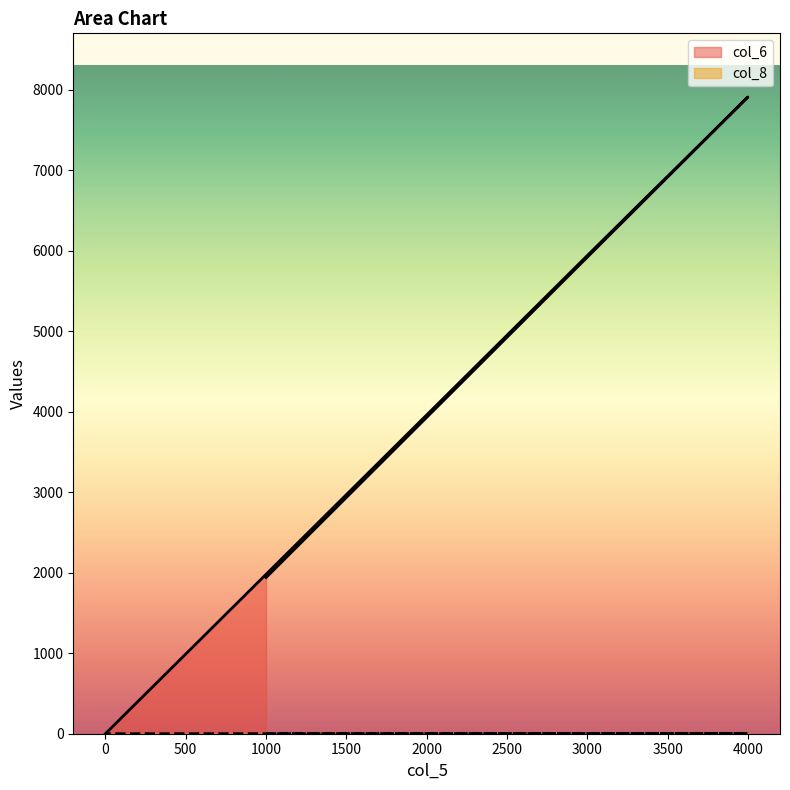

Rank the series at 4000 from lowest to highest value.

col_8, col_6